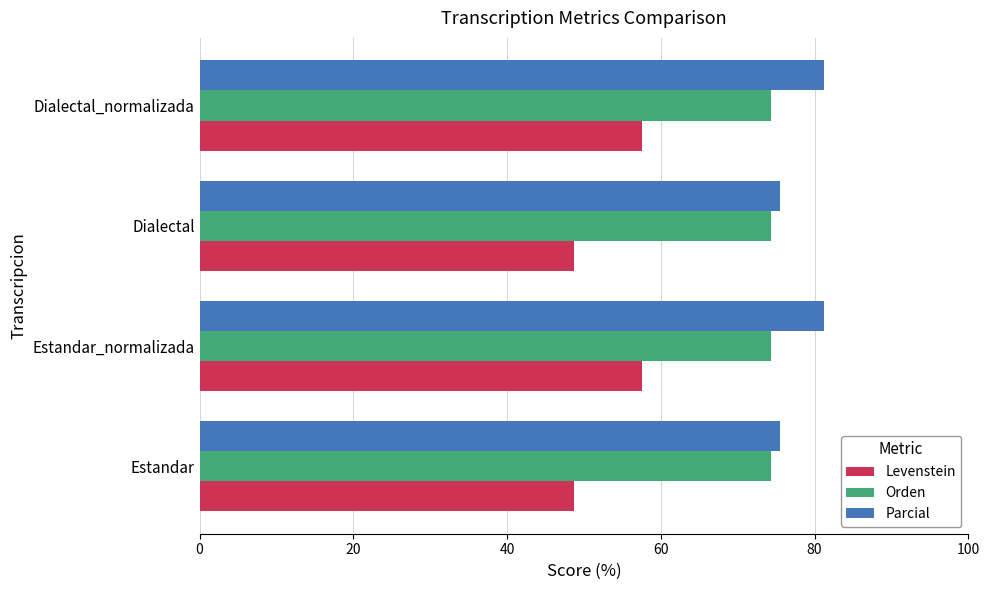

Read the Orden value at Estandar.

74.3